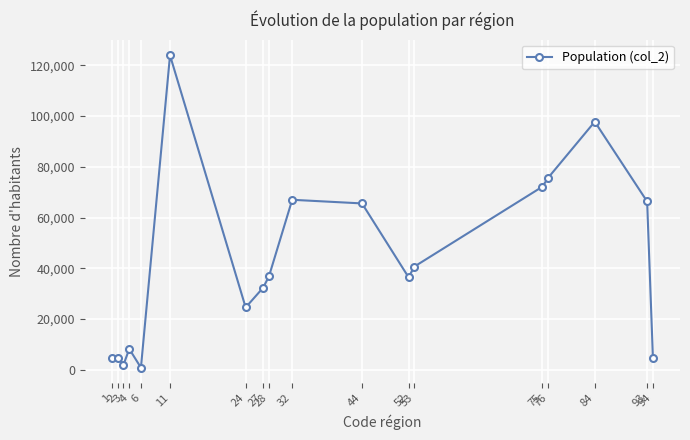

True or false: the data has more than 0 interior local peaks.

True